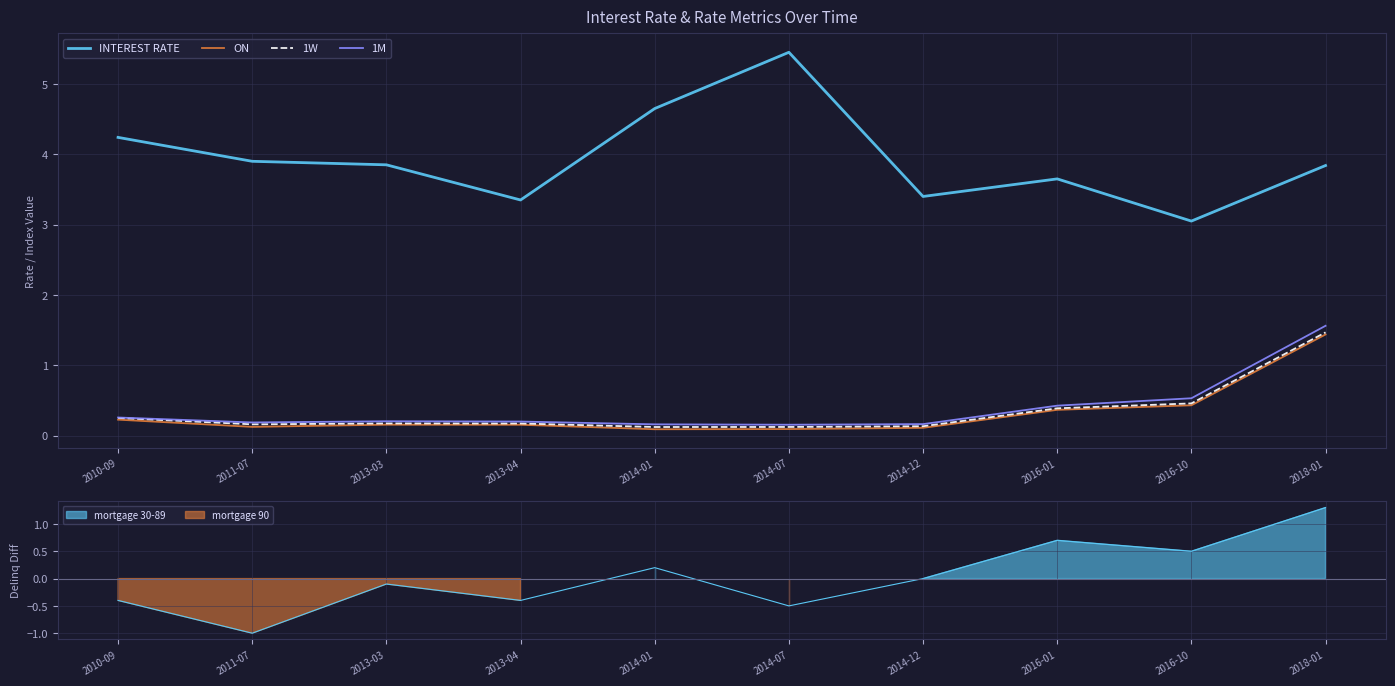

What is the total value across all series at 2011-07?

4.4